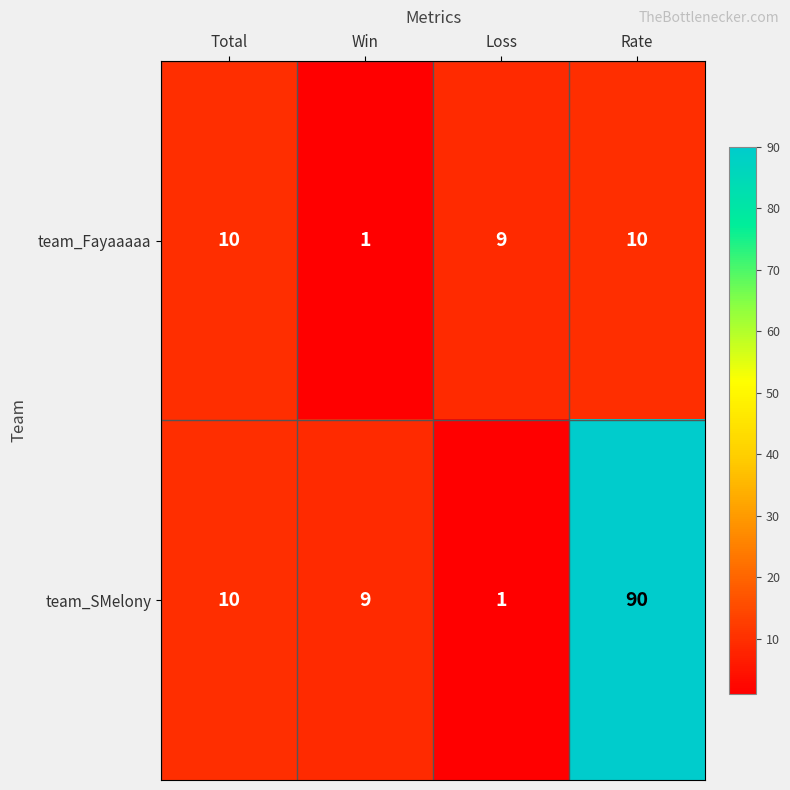

What value does the team_SMelony series have at Win?

9